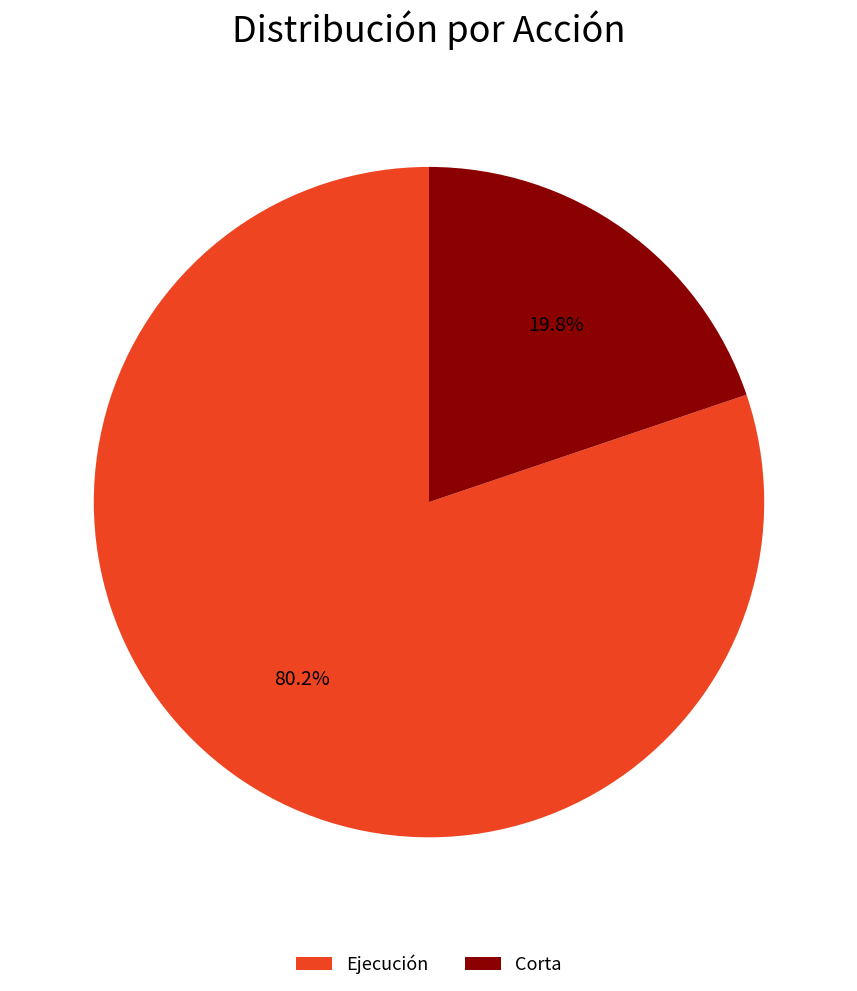

Which category has the biggest portion of the pie?

Ejecución